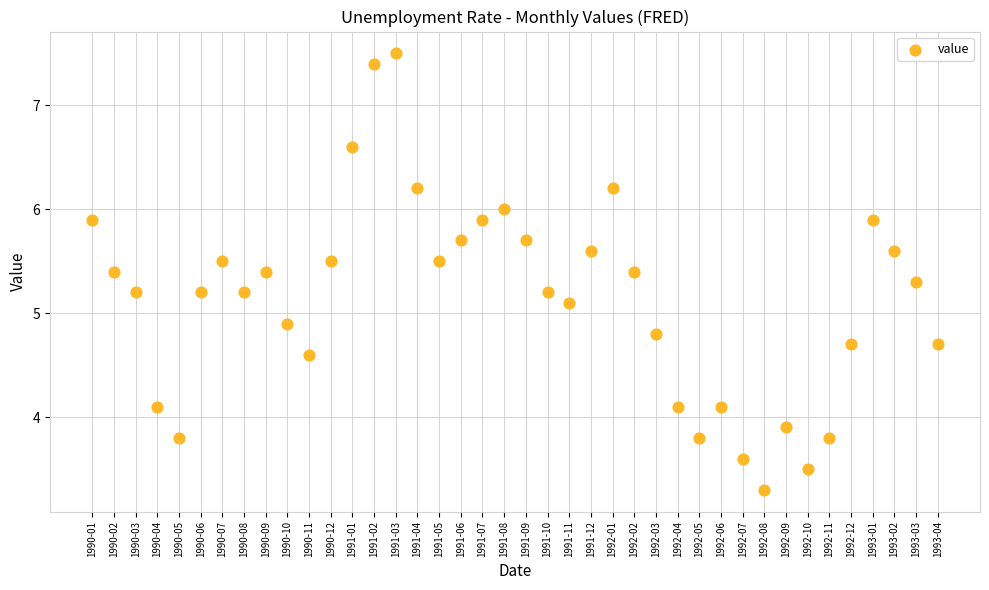

Count the number of points in this scatter plot.

40